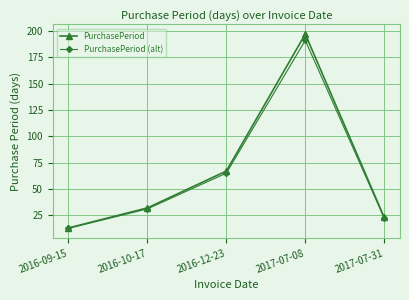

How many values in the PurchasePeriod series are below 32?

2